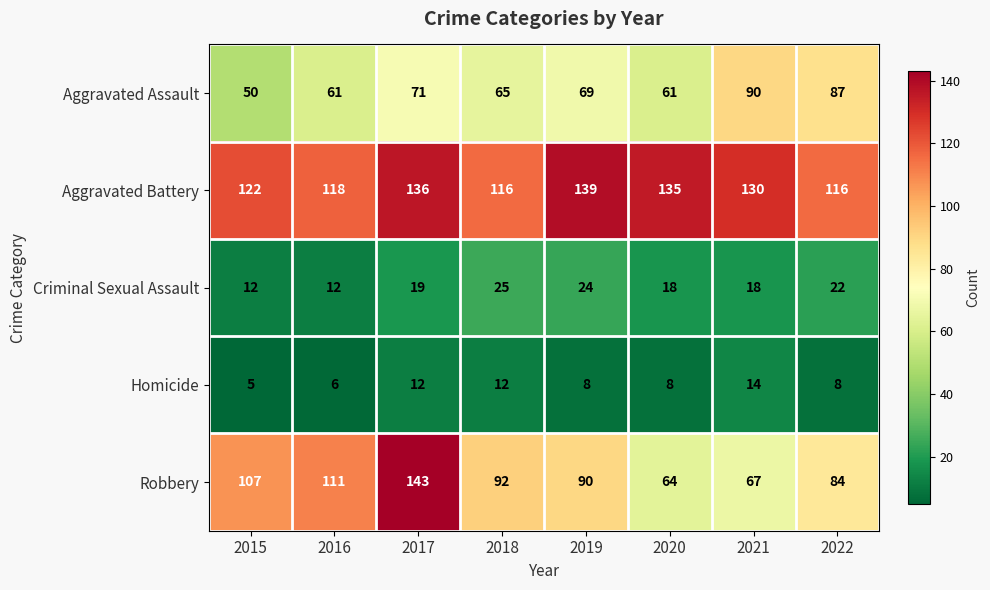

Is it true that Aggravated Battery equals 173 at 2022?

False